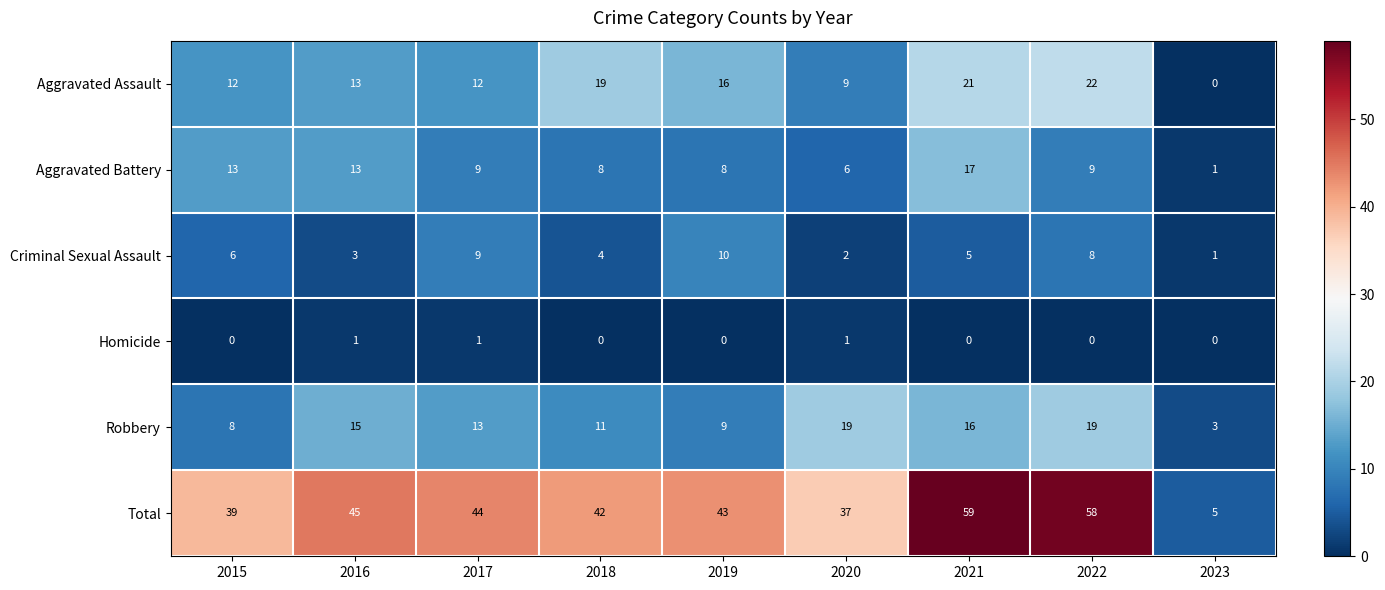

At which label is Robbery closest to 11?

2018